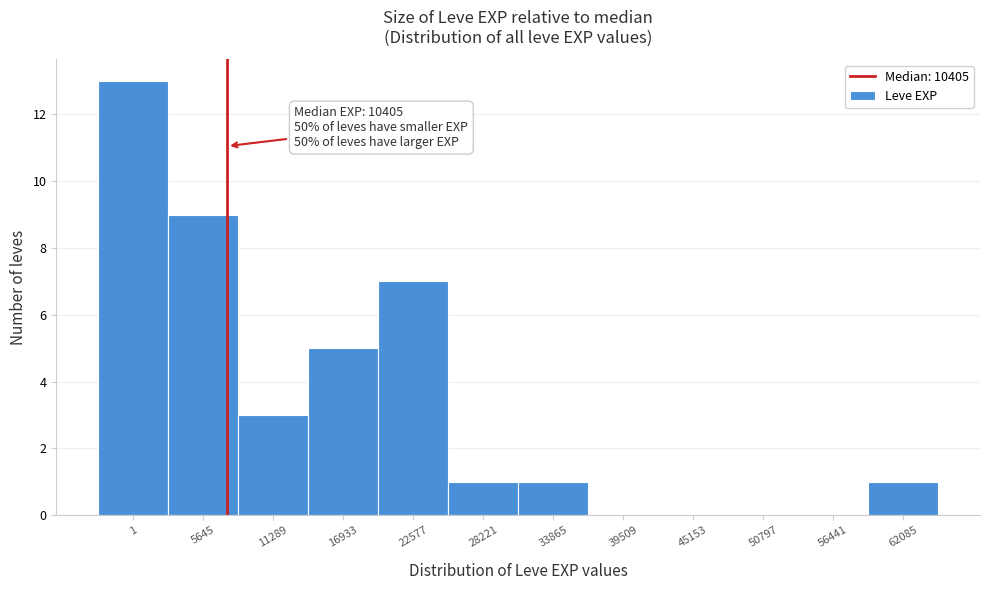

Reading left to right, what are all the values shown in this chart?

1=13	5645=9	11289=3	16933=5	22577=7	28221=1	33865=1	39509=0	45153=0	50797=0	56441=0	62085=1